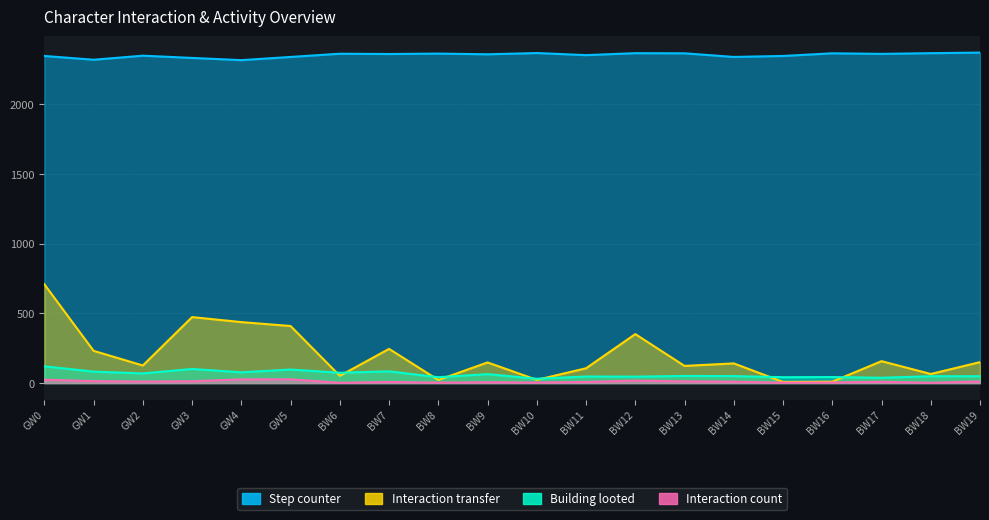

Between BW10 and BW17, which series saw the biggest shift?

Interaction transfer